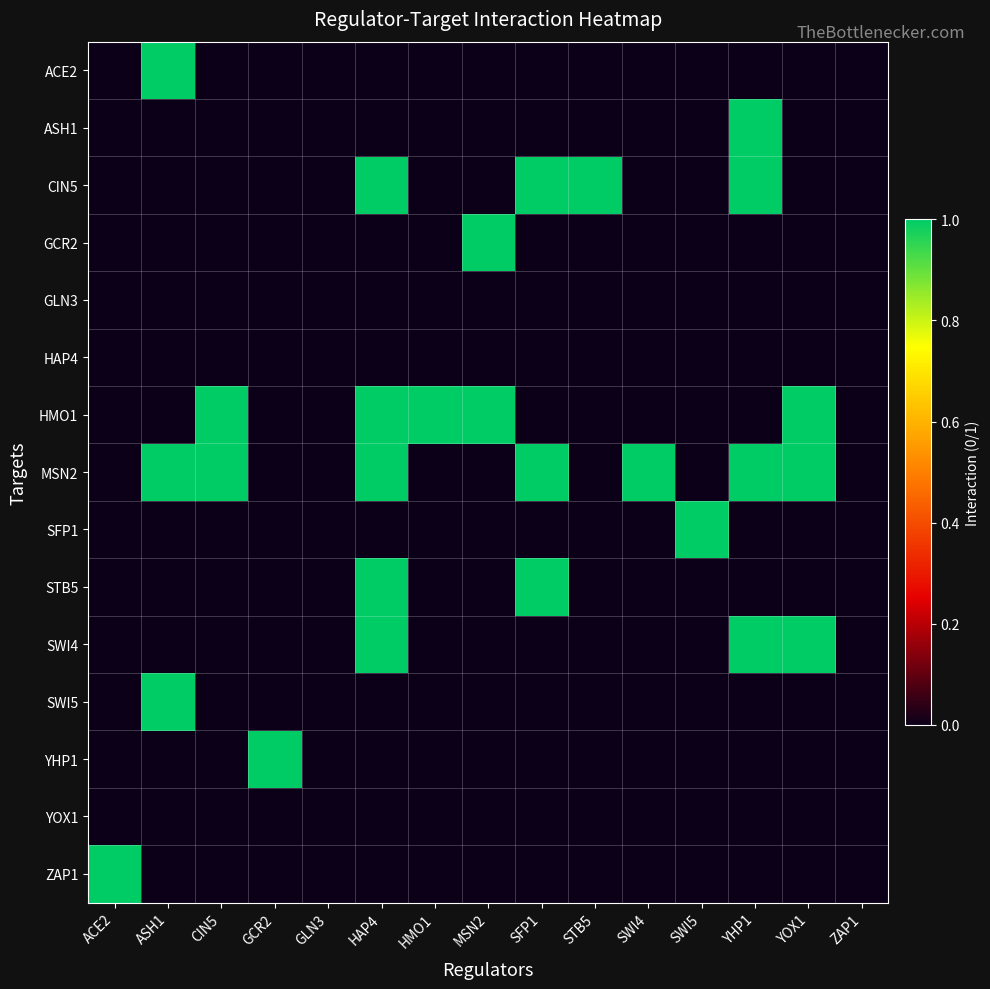

What is the maximum value shown in the chart?

1